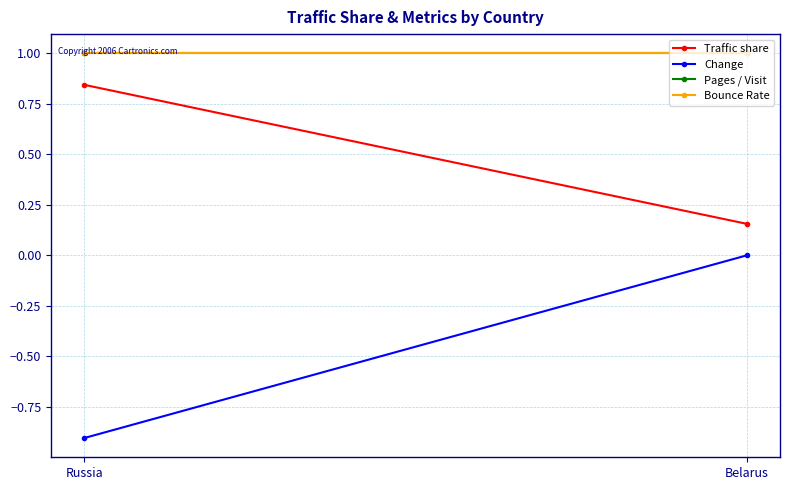

Which label corresponds to the smallest value in the chart?

Russia